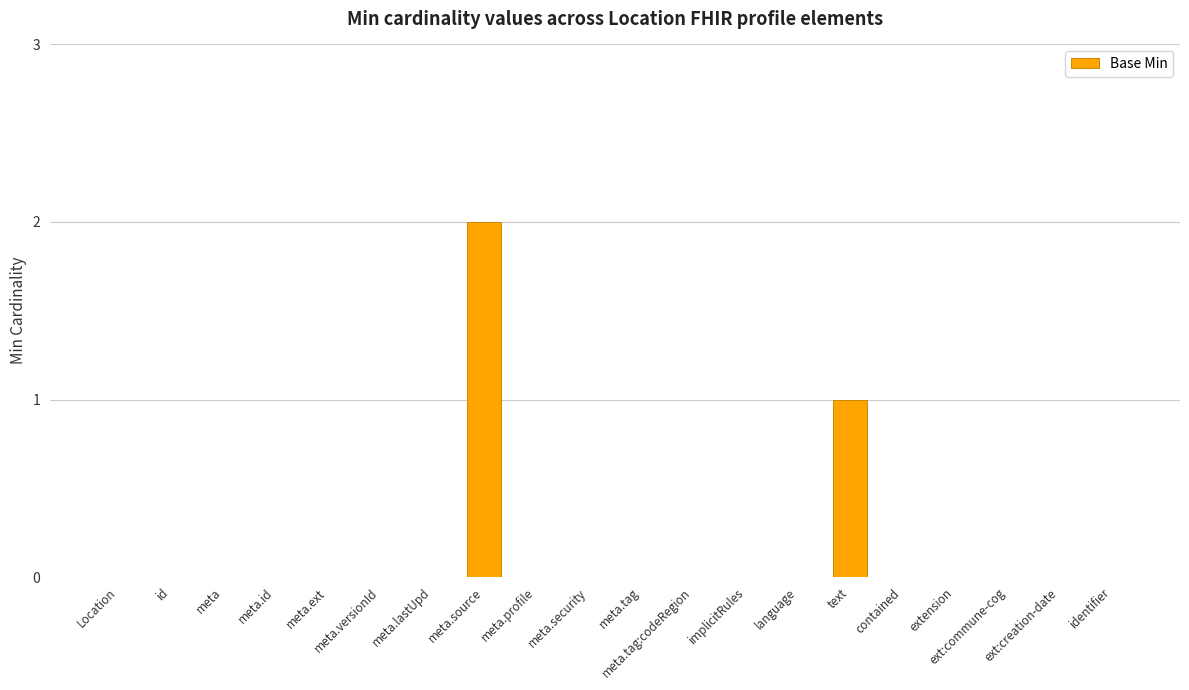

What is the sum of all values?

3